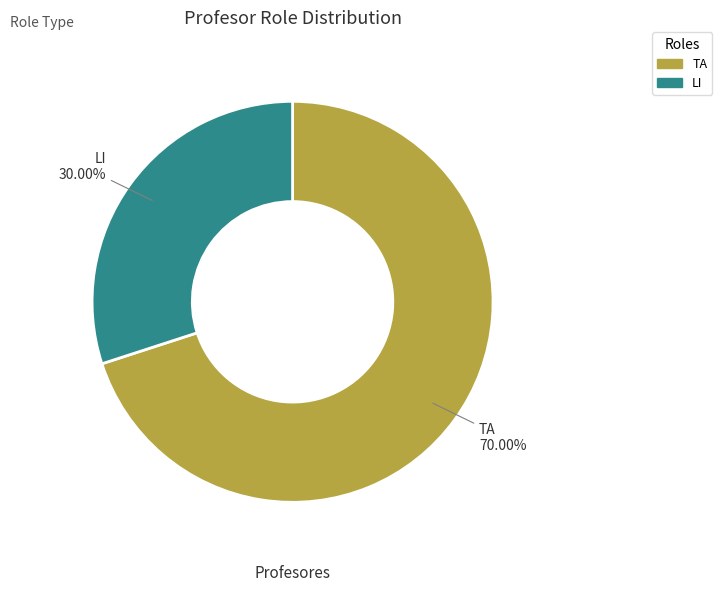

Is the sum of TA and LI greater than half?

Yes